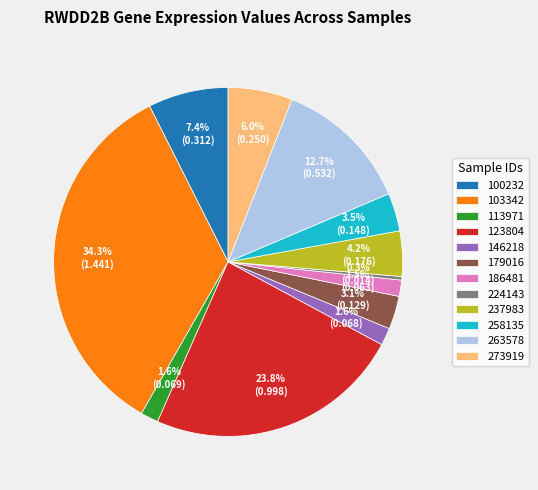

Between 146218 and 224143, which is larger?

146218